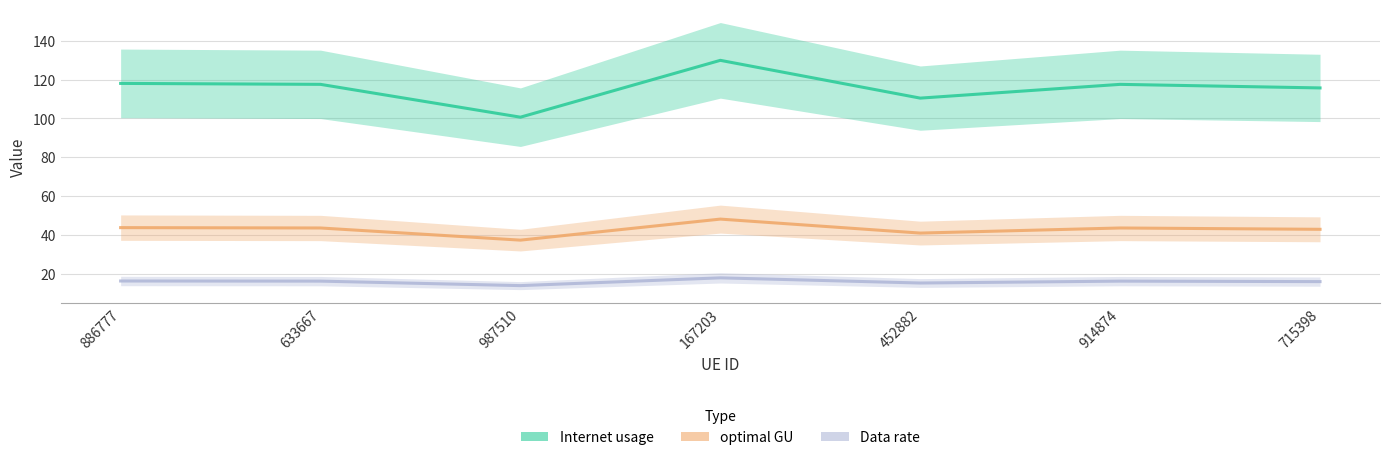

How many lines are shown in the chart?

3